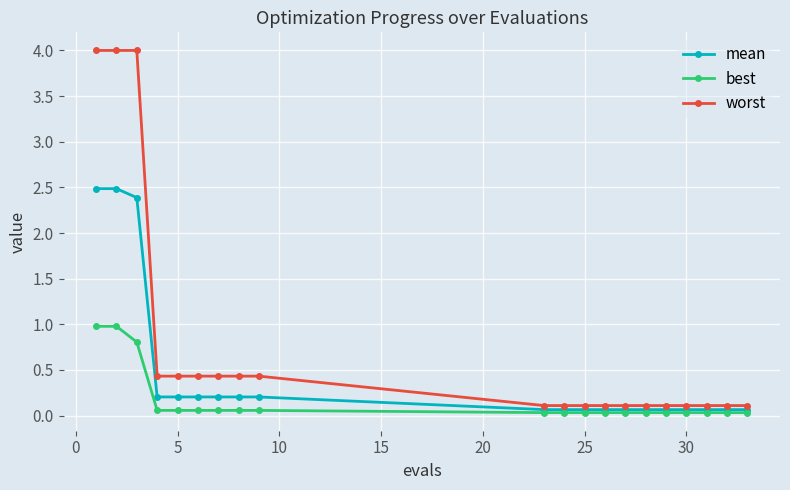

At how many categories does at least one series exceed 3?

3